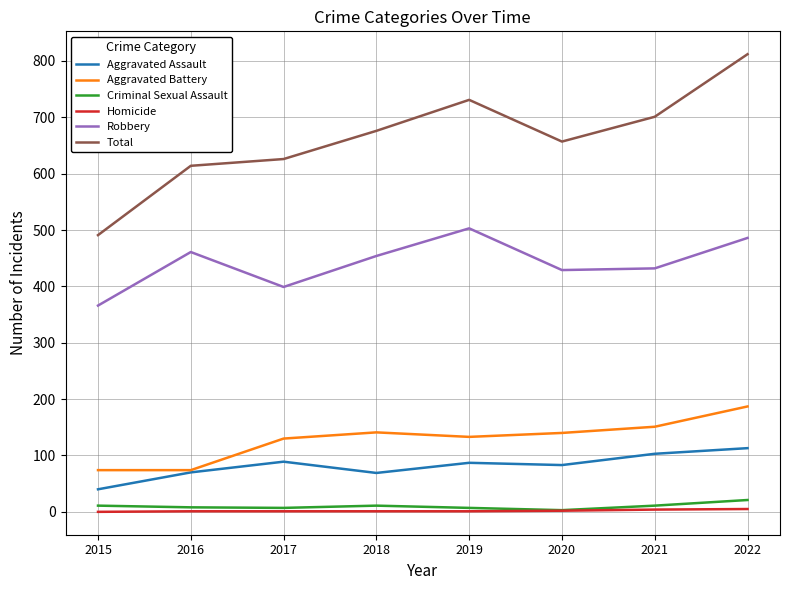

True or false: Robbery has a value of 778 at 2022.

False